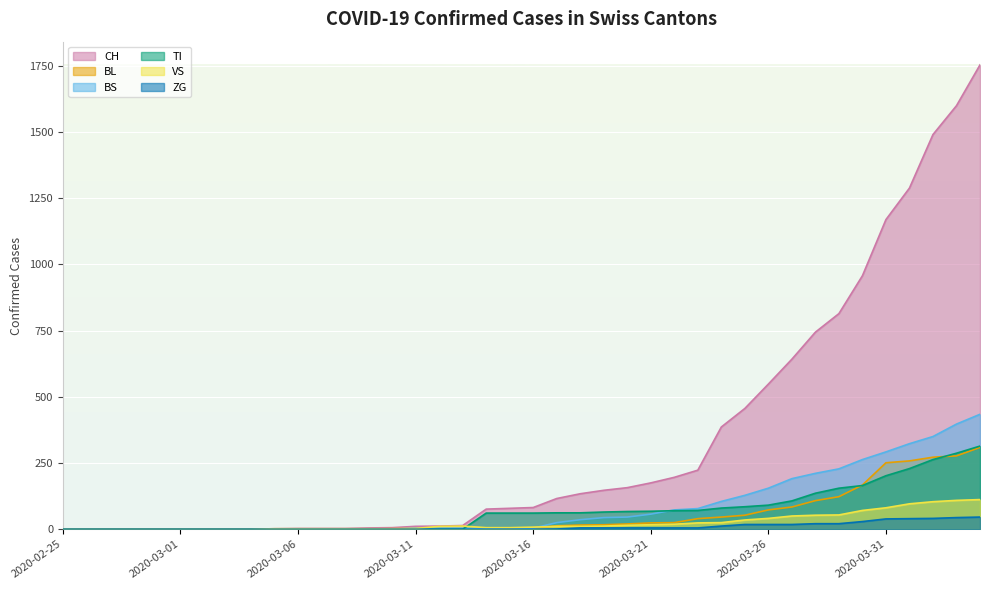

Reading left to right, extract all data points from this chart.

CH: 0	0	0	0	0	0	0	0	0	2	3	3	3	5	6	11	12	14	76	79	82	116	134	147	157	175	196	223	386	456	548	642	744	814	957	1169	1288	1490	1599	1753
BL: 0	0	0	0	0	0	0	0	0	0	0	0	0	1	2	2	2	2	2	5	5	13	16	17	20	24	25	40	46	53	73	84	108	123	167	251	258	272	277	309
BS: 0	0	0	0	0	0	0	0	0	0	0	0	0	0	0	4	4	4	4	0	4	25	36	44	46	57	73	78	105	128	155	191	211	228	263	292	323	350	397	434
TI: 0	0	0	0	0	0	0	0	0	0	0	0	0	0	0	0	0	0	61	61	61	62	62	65	67	68	70	71	80	85	91	107	136	155	165	202	229	263	287	314
VS: 0	0	0	0	0	0	0	0	0	2	2	2	2	2	2	3	11	12	6	6	8	11	11	12	15	17	19	24	25	35	41	50	53	54	71	81	96	104	109	112
ZG: 0	0	0	0	0	0	0	0	0	0	0	0	0	0	0	0	0	0	0	0	0	1	5	5	5	5	5	5	12	18	18	18	21	21	29	39	40	41	44	46